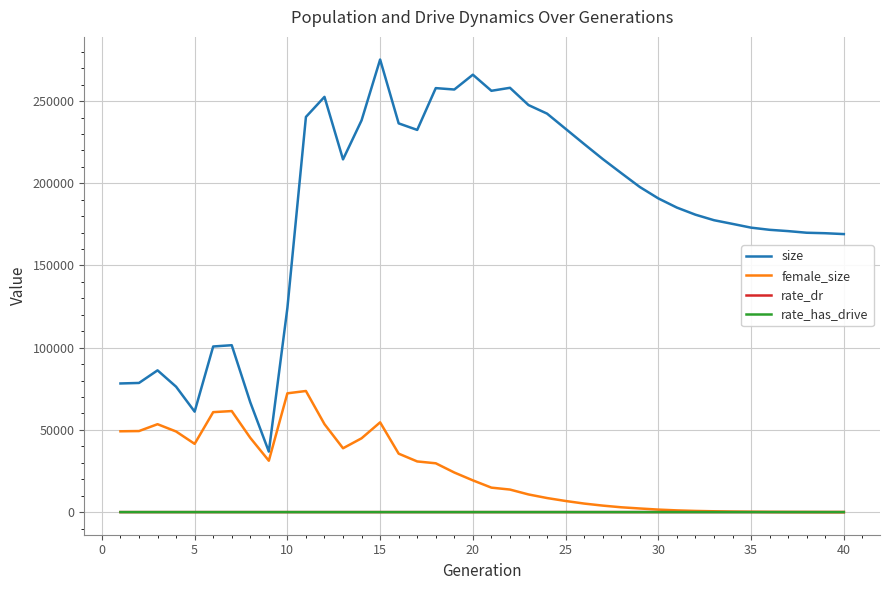

What is the maximum value for size?

275282.0